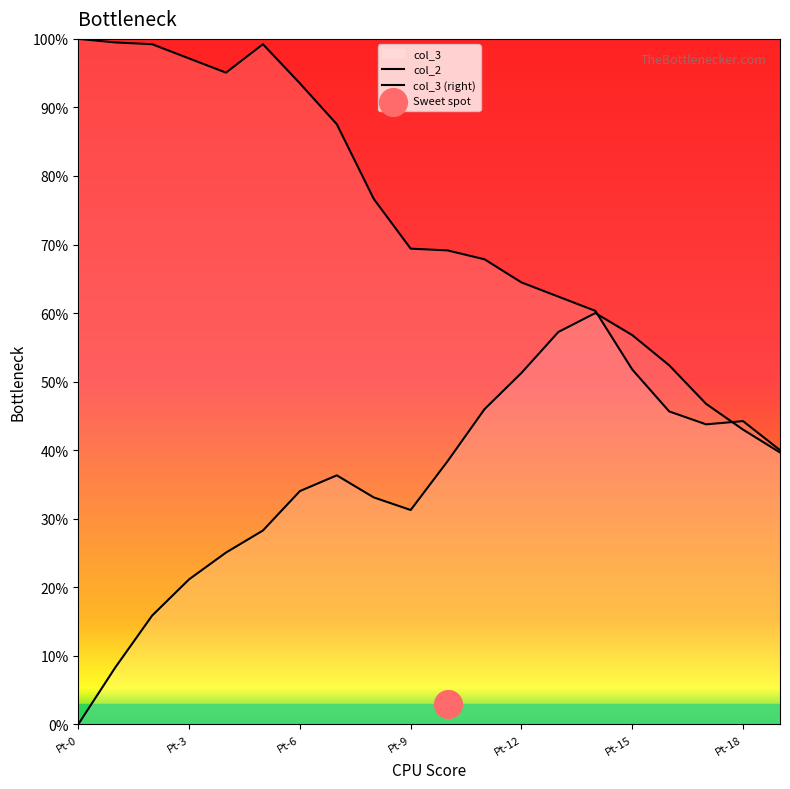

Is the value of col_2 at Pt-8 greater than the value of col_3 at Pt-13?

Yes